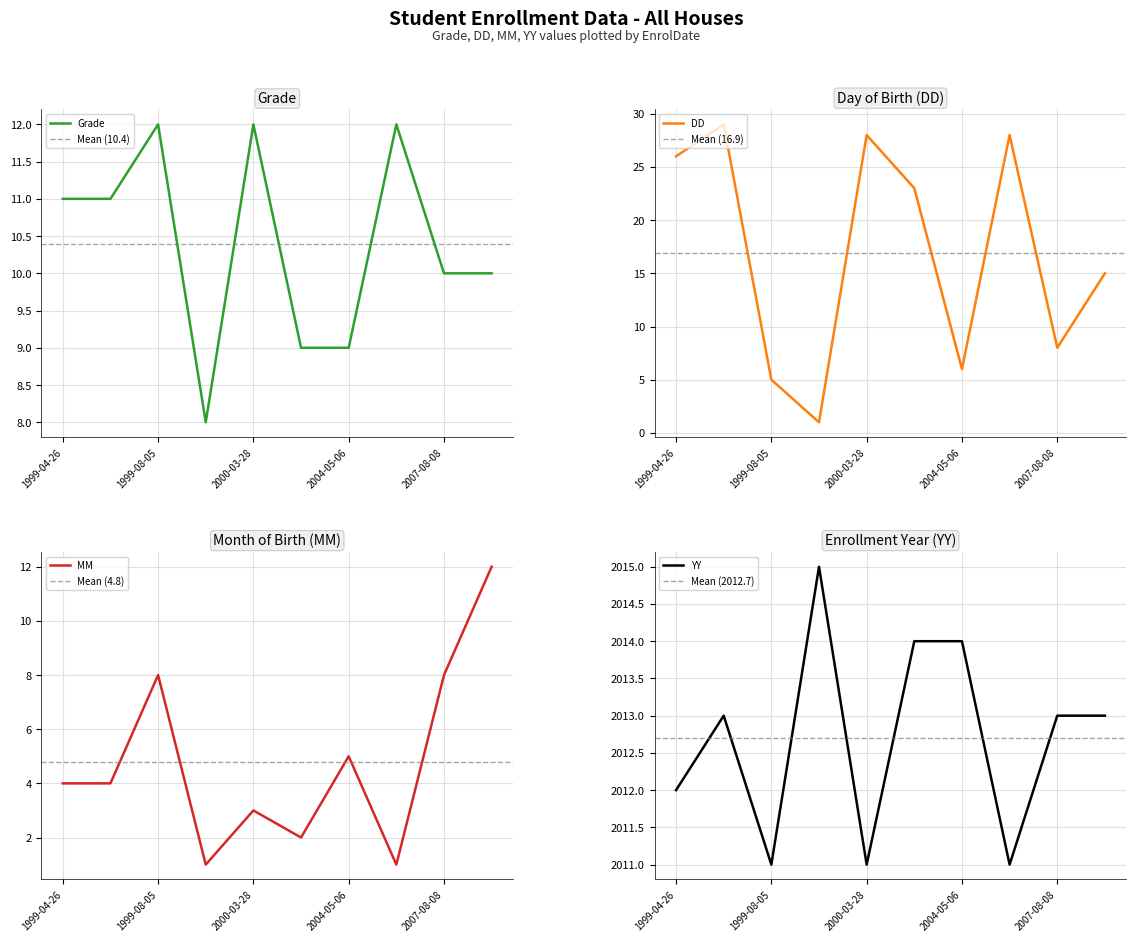

What is the label of the 7th point from the left?

2004-05-06